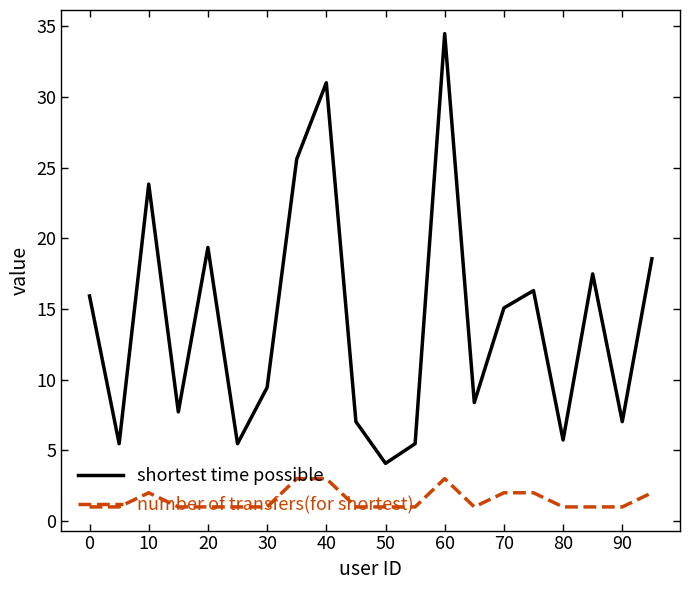

What is the average value of the number of transfers(for shortest) series?

1.5